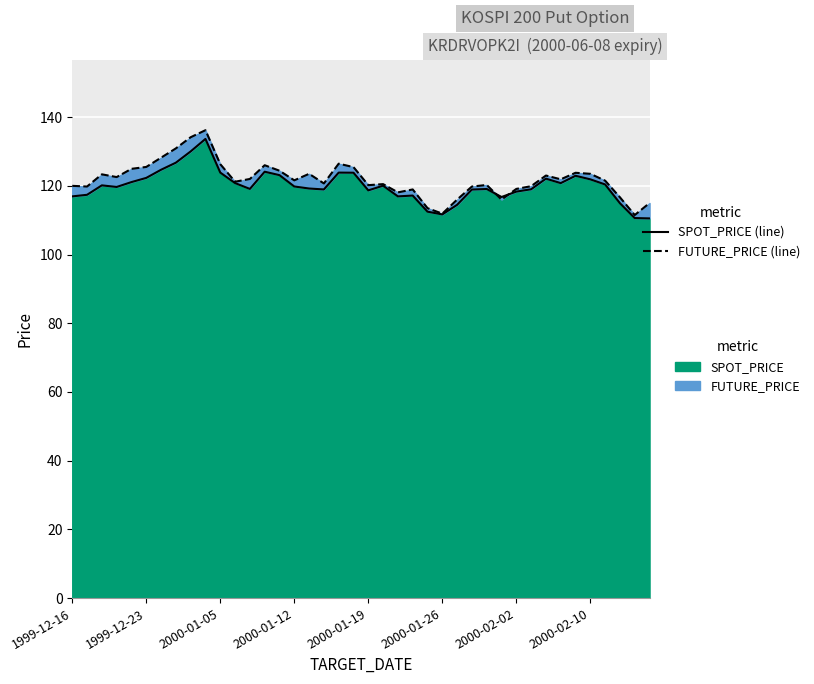

What is the difference between the maximum and minimum values in the SPOT_PRICE (line) series?

23.1